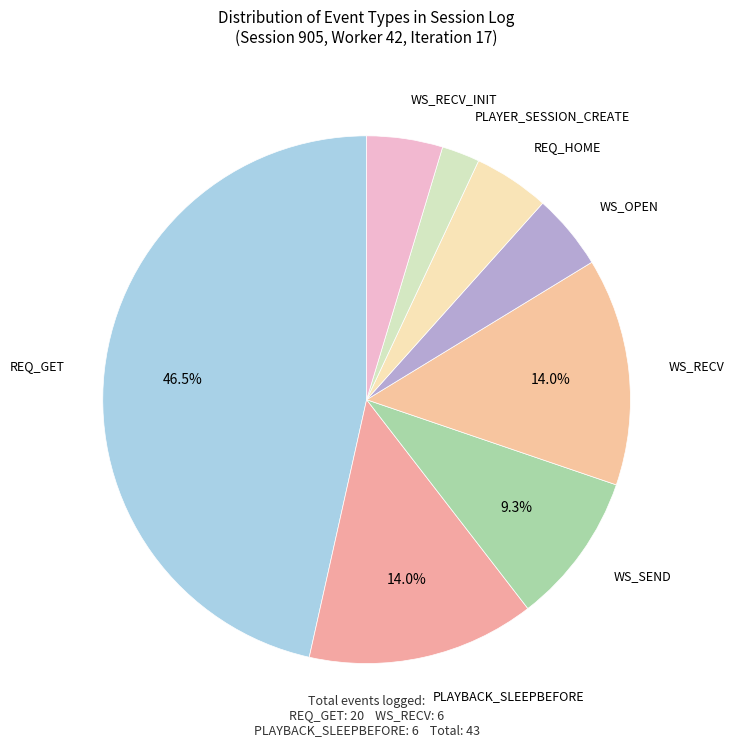

Count the number of slices in the pie.

8